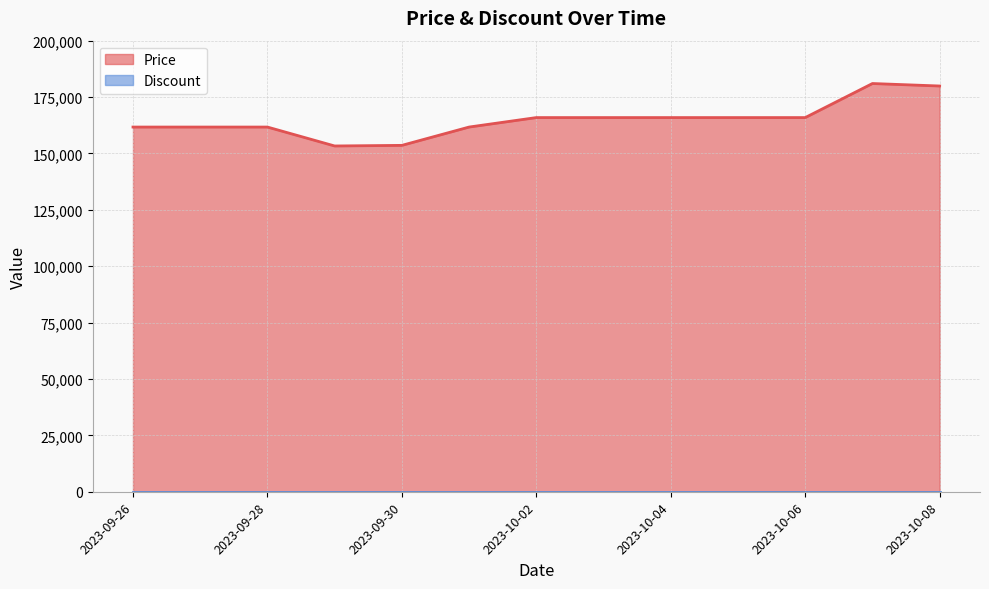

What is the change in value from 2023-09-29 to 2023-10-01?

+8390